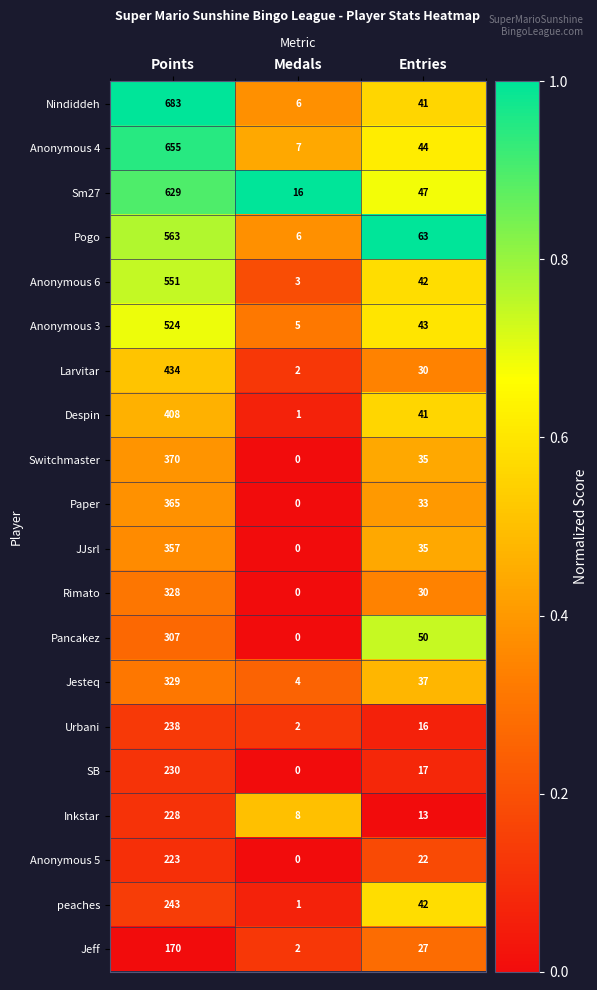

Rank the series by their maximum value, from highest to lowest.

Nindiddeh, Anonymous 4, Sm27, Pogo, Anonymous 6, Anonymous 3, Larvitar, Despin, Switchmaster, Paper, JJsrl, Jesteq, Rimato, Pancakez, peaches, Urbani, SB, Inkstar, Anonymous 5, Jeff